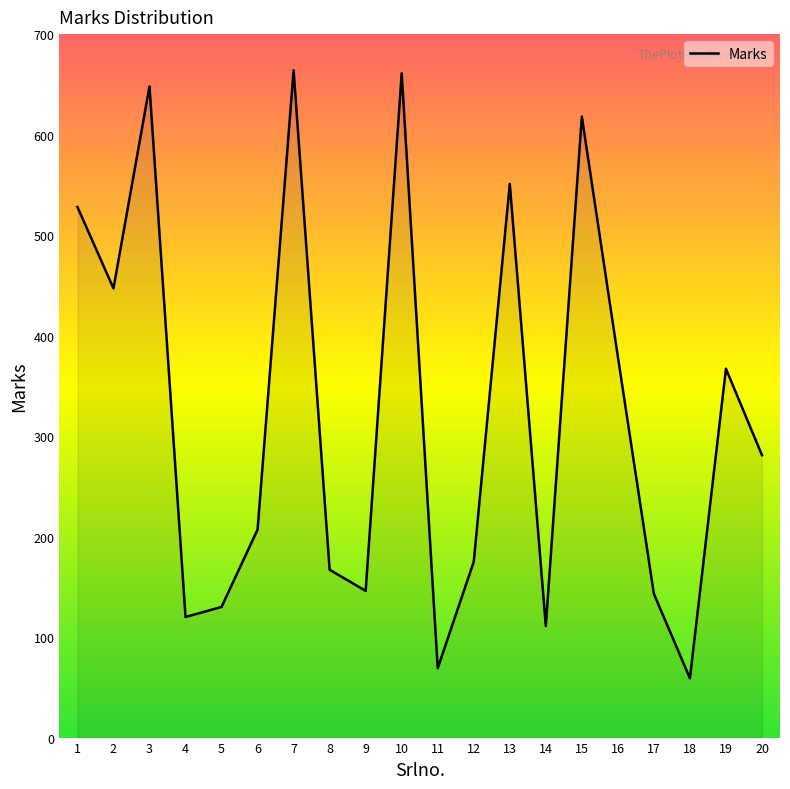

How many lines are shown in the chart?

1